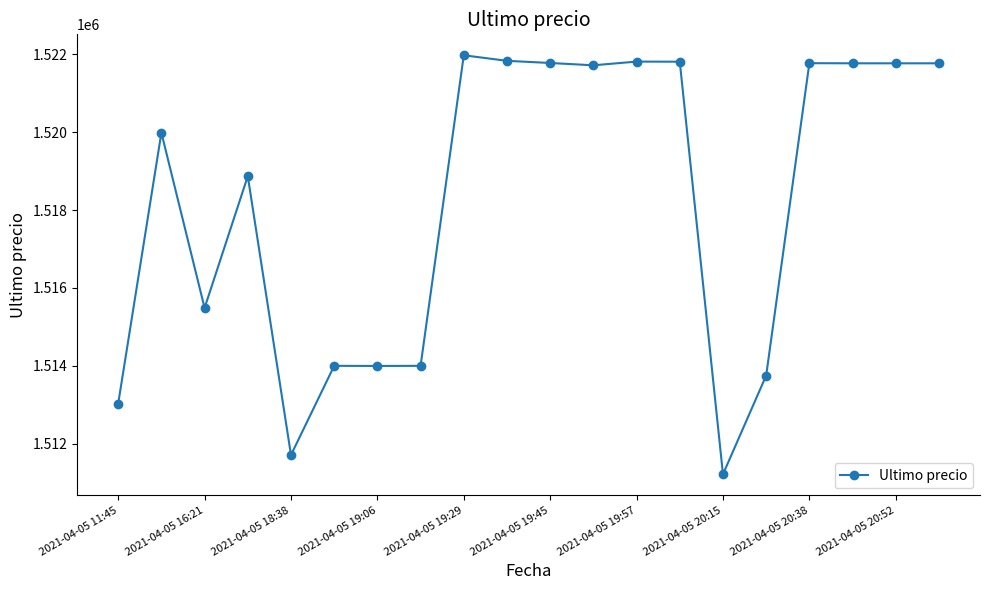

What is the greatest value displayed?

1521974.0